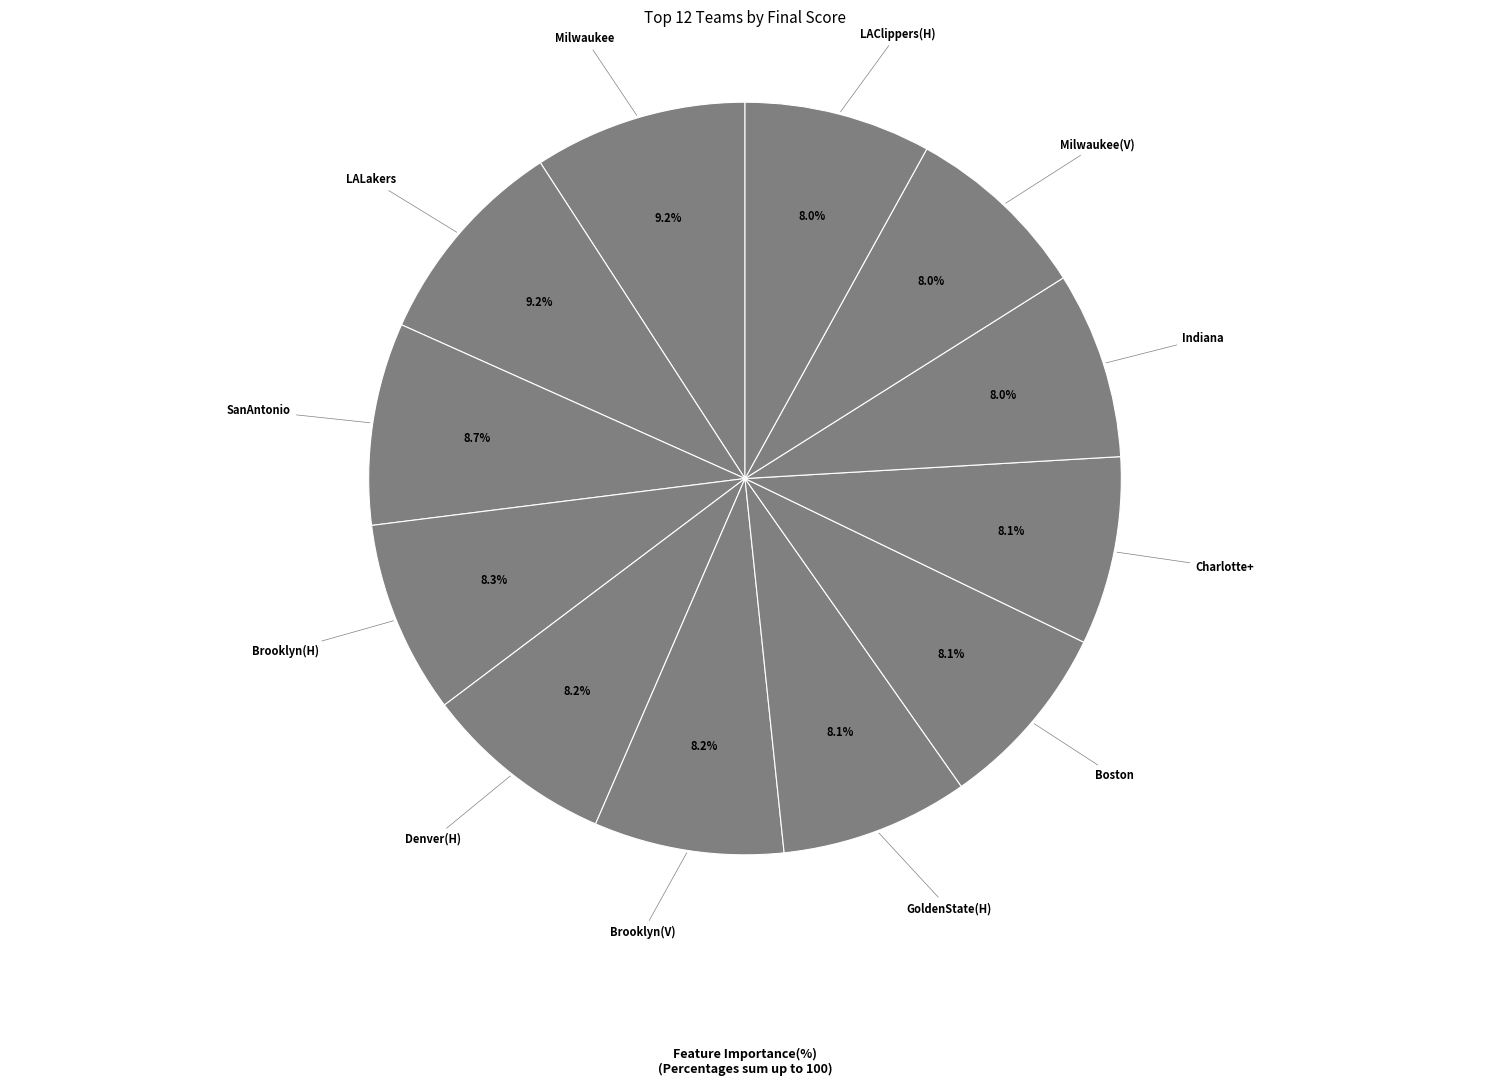

Which category has the biggest portion of the pie?

Milwaukee